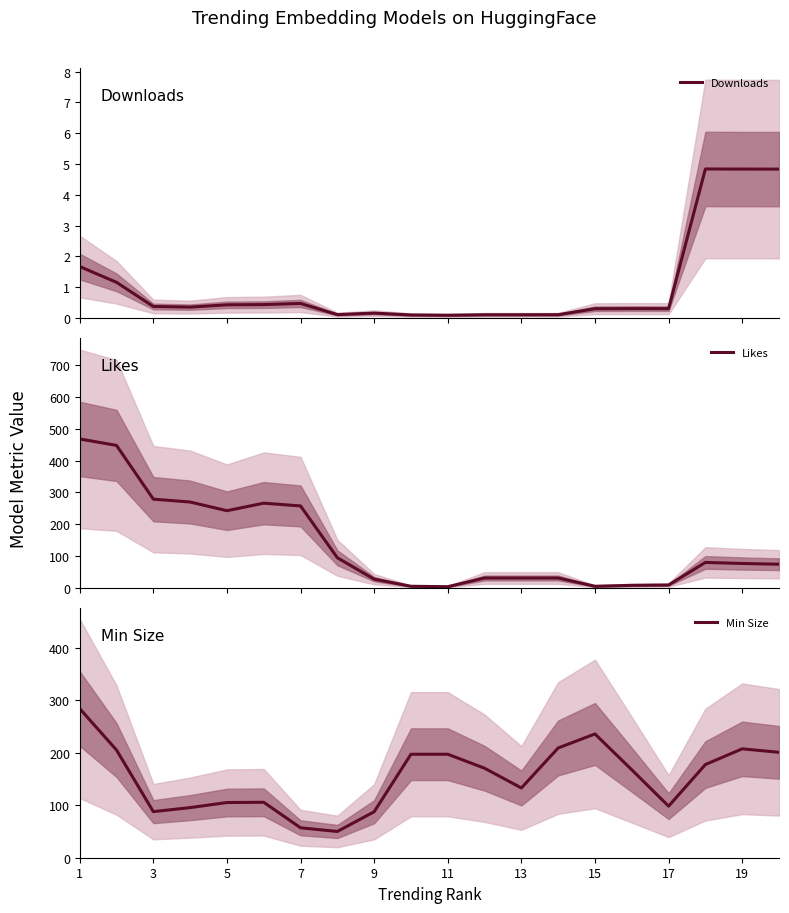

How many interior local peaks does the Downloads series have?

4